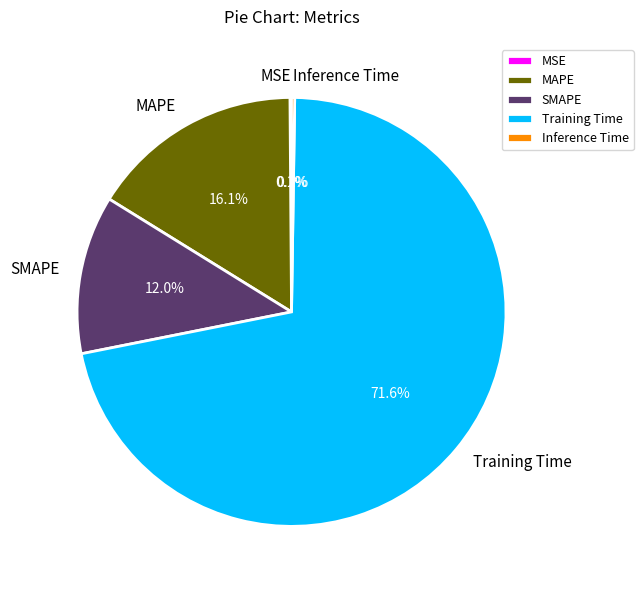

To the nearest percent, what is the average slice percentage?

20%